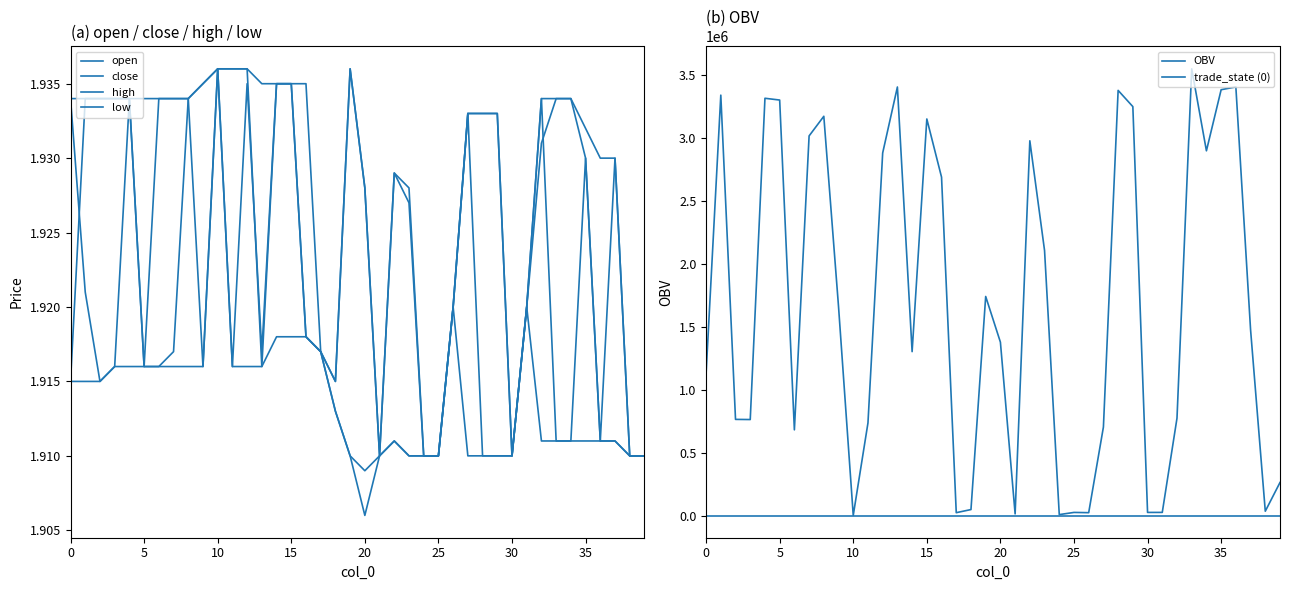

What is the greatest value displayed?

3548123.9